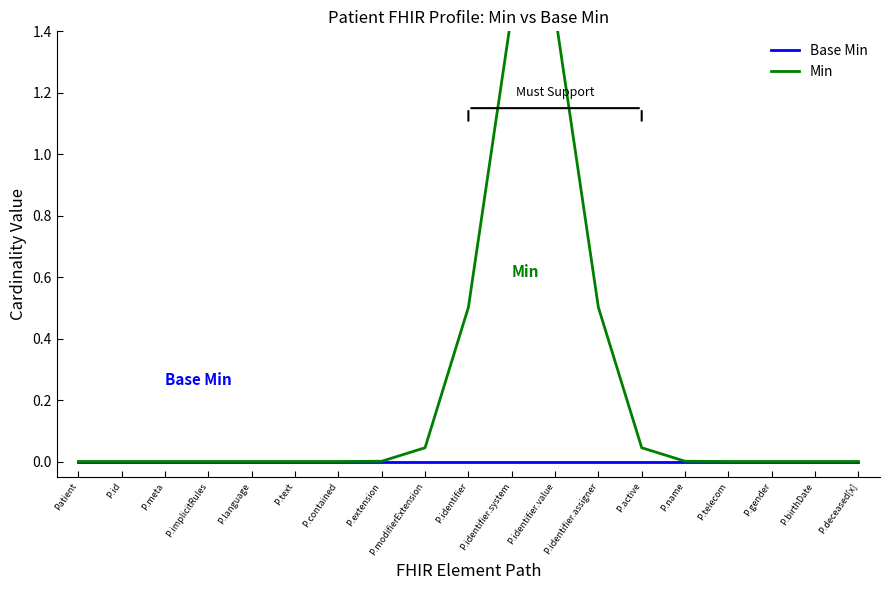

Which series changed the most between P.id and P.name?

Min